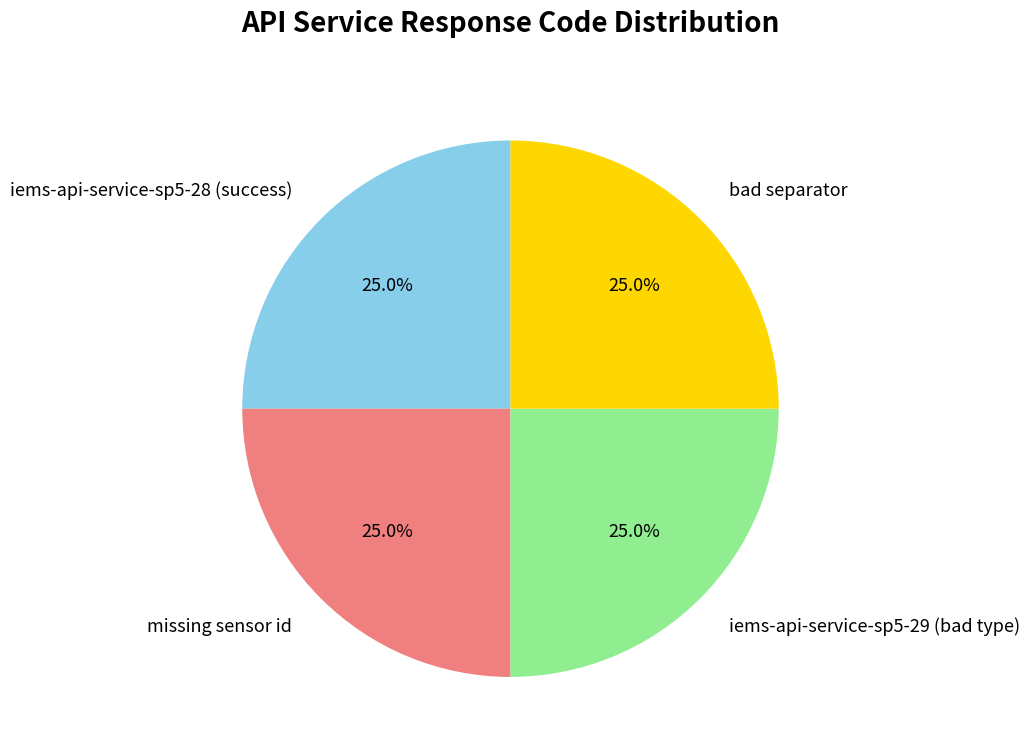

How much of the chart is everything except missing sensor id?

75.0%